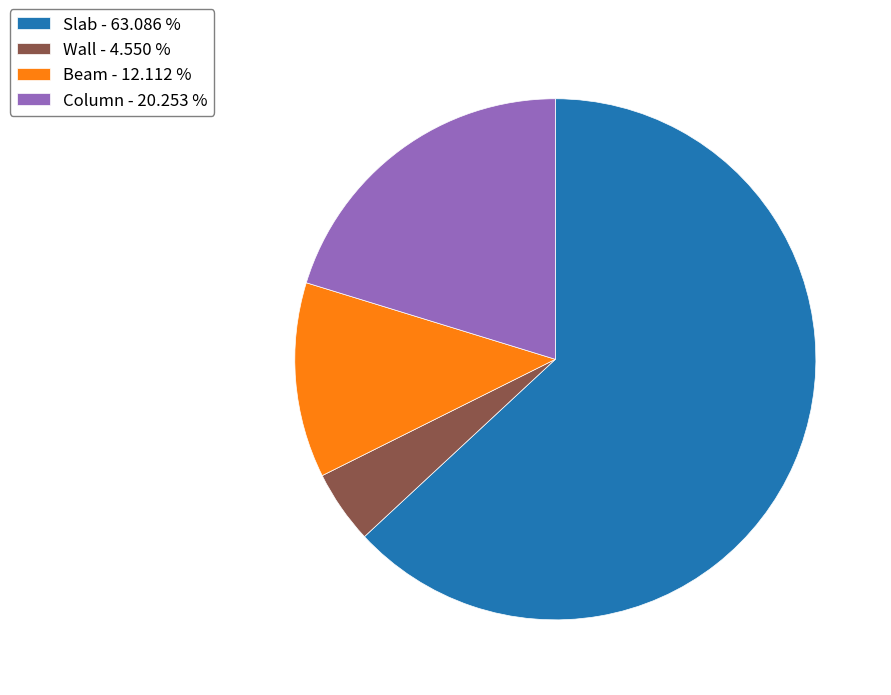

Combined, do Beam and Wall account for over 50%?

No